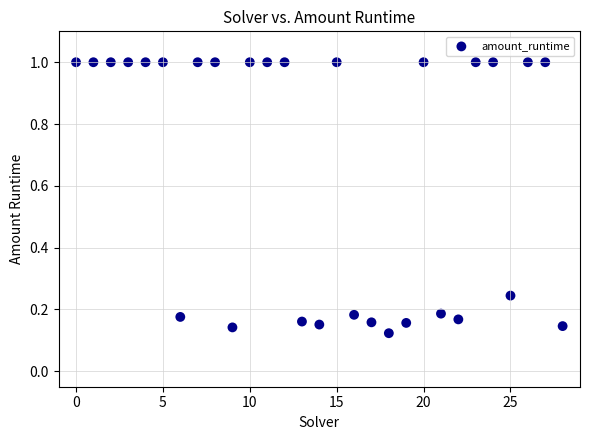

How many points are shown in the scatter plot?

29